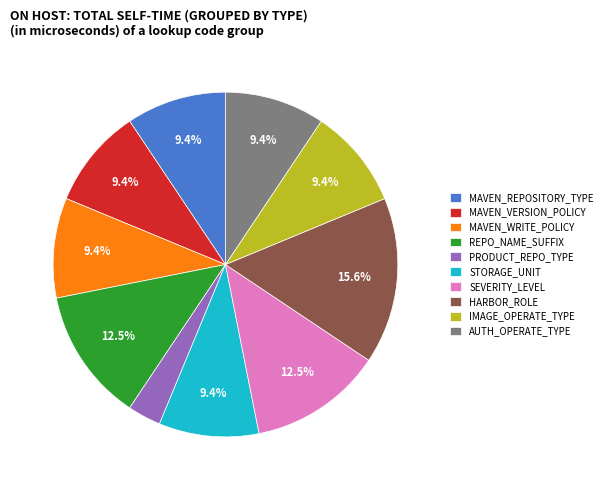

How many segments does this pie chart have?

10